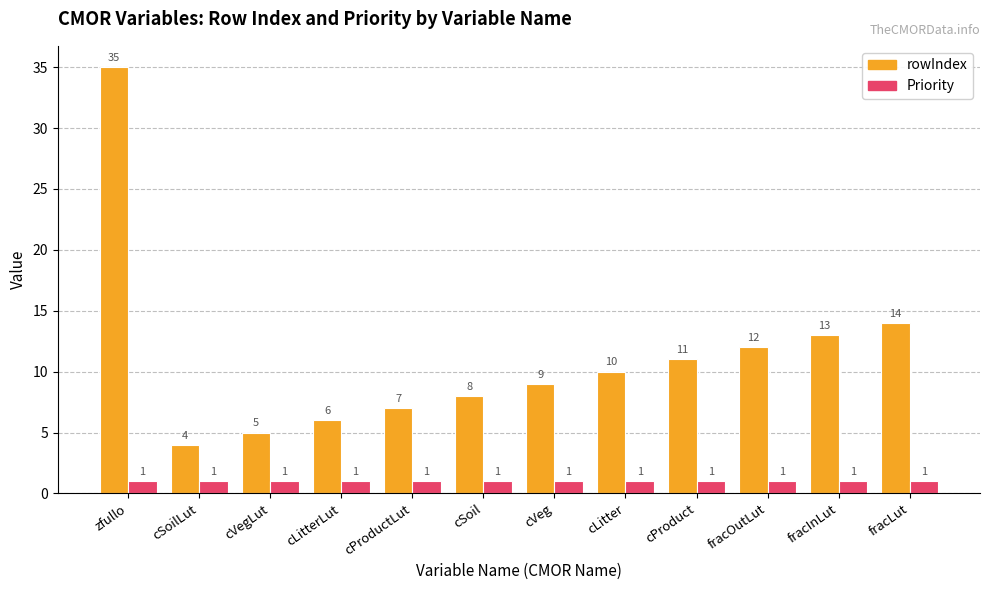

What is the label of the 12th bar from the left?

fracLut